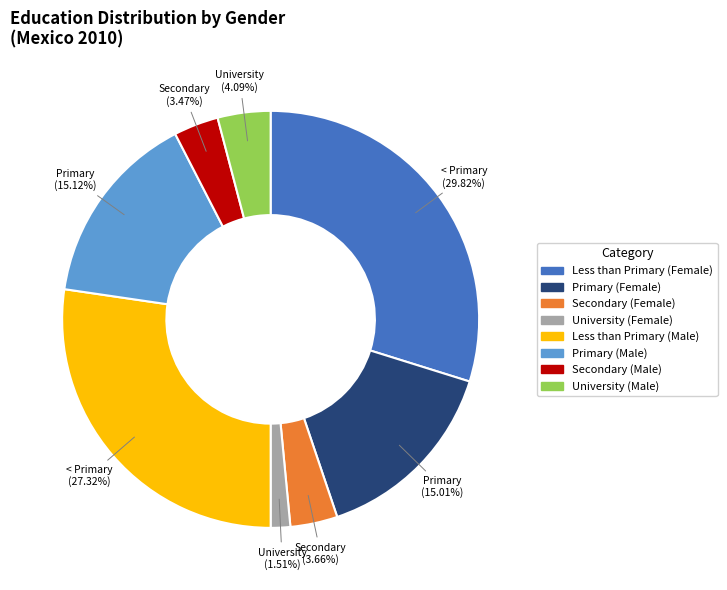

True or false: Less than Primary (Male) accounts for 27% of the total.

True